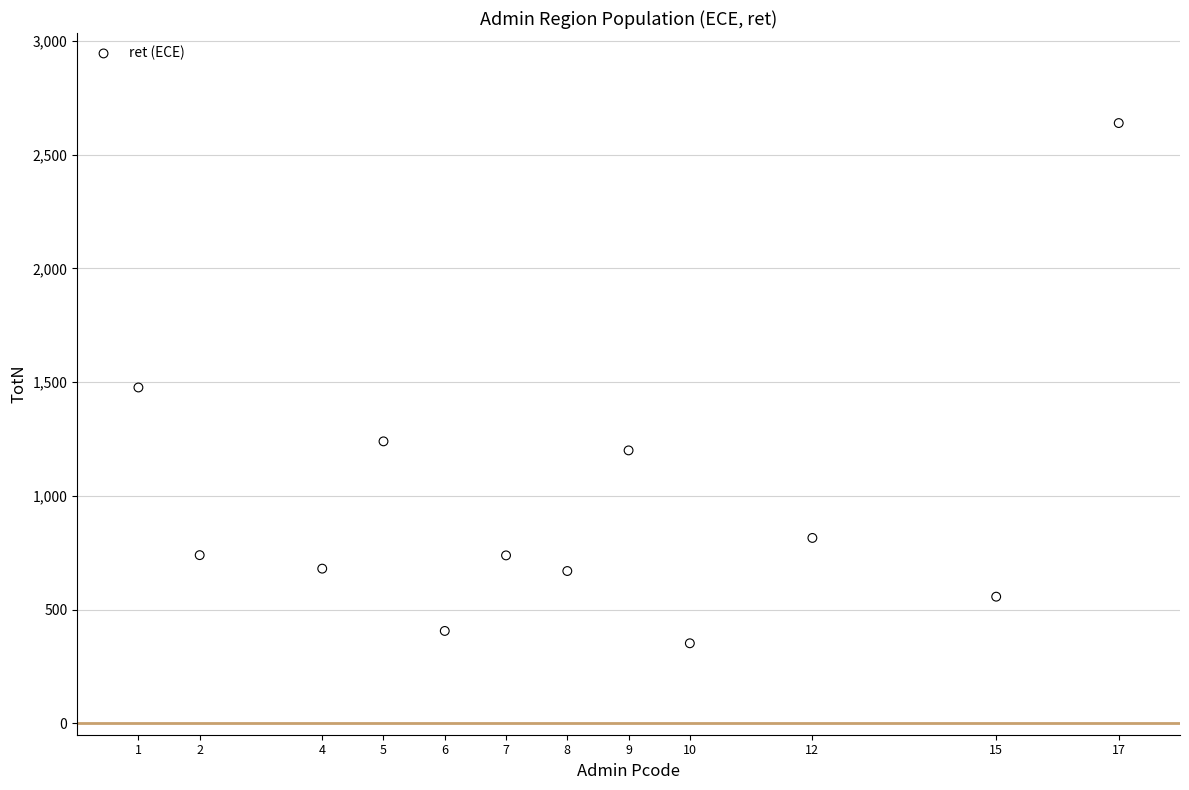

What is the range of X values (max minus min)?

16.0